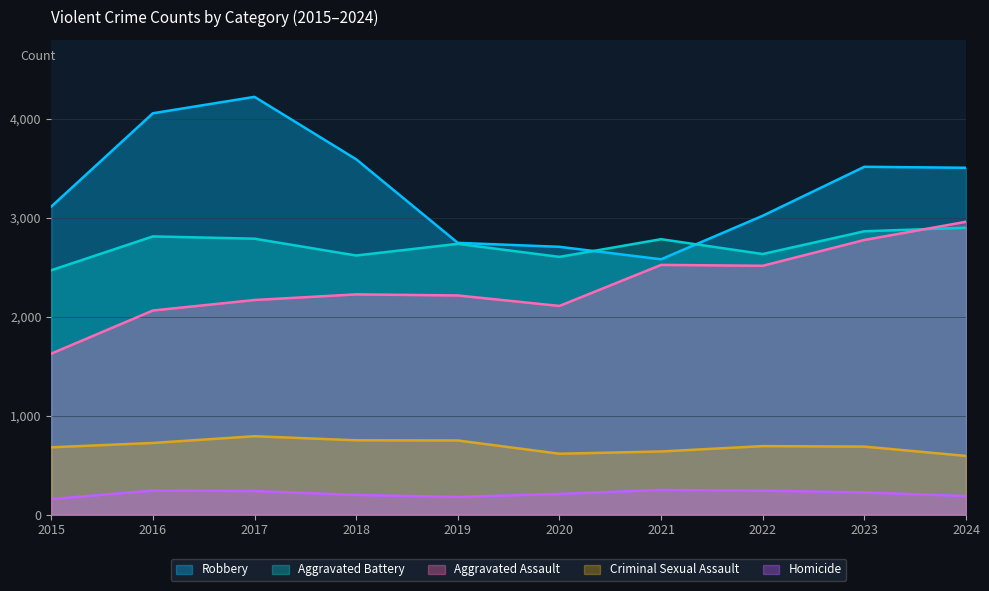

What is the sum of the Robbery values at 2023 and 2022?

6539